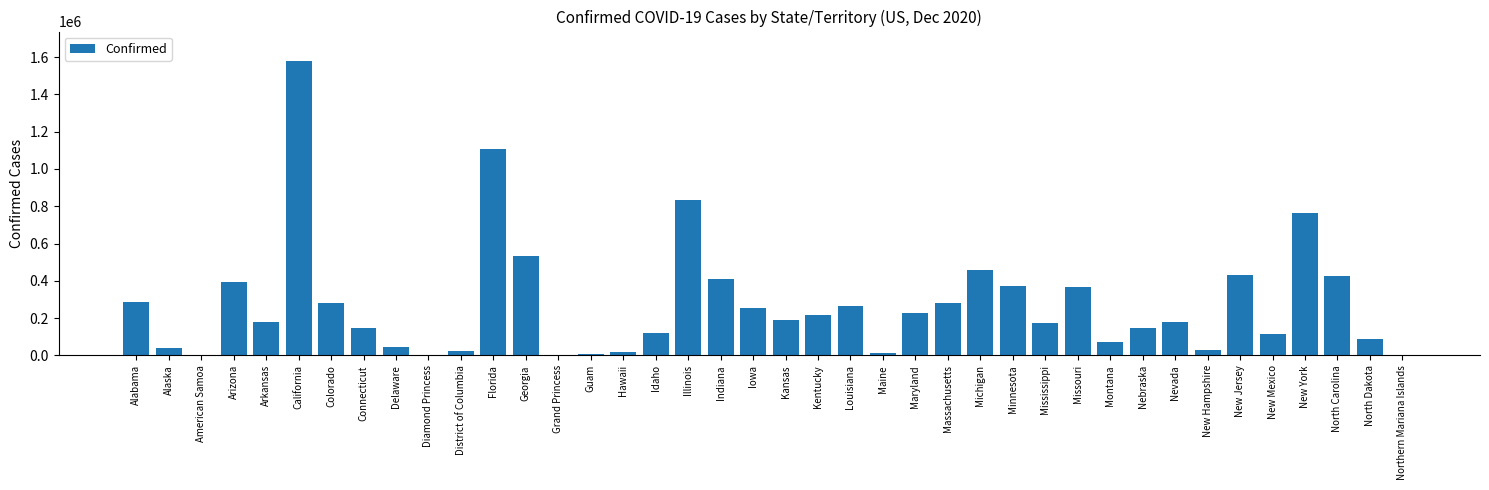

At which category does the chart reach its peak across all series?

California